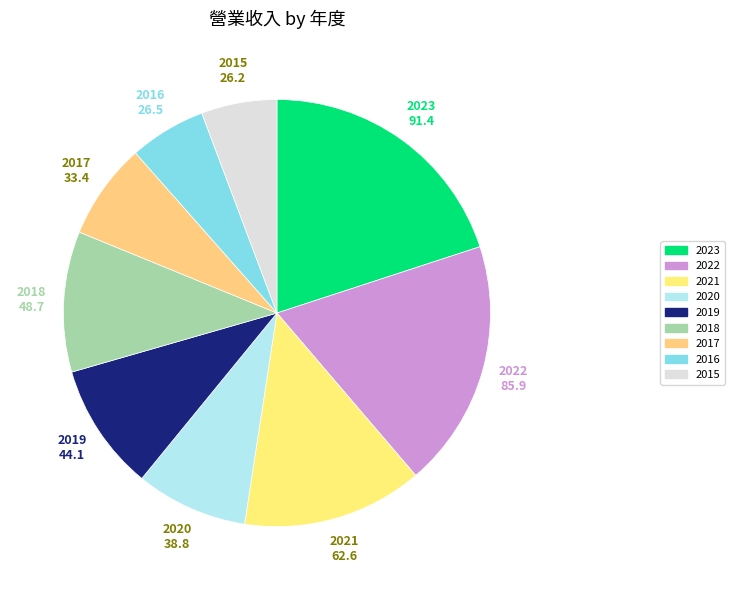

Which slice is the largest?

2023